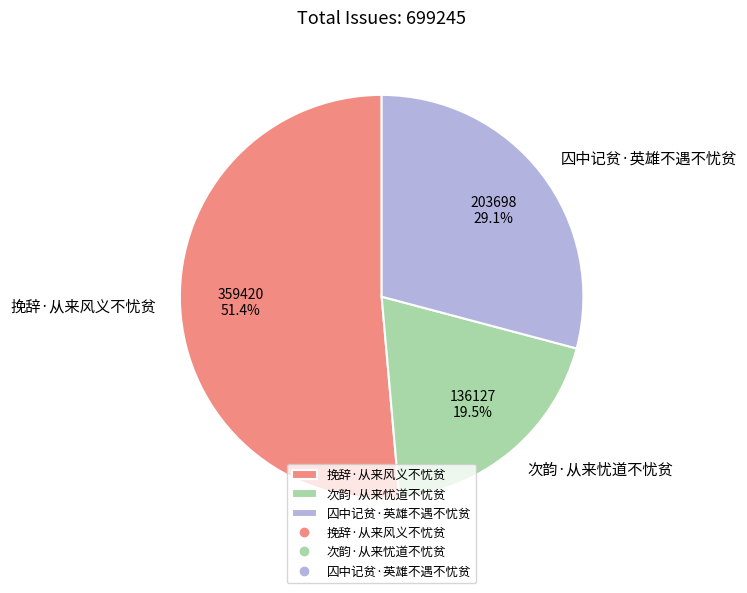

Combined, do 挽辞·从来风义不忧贫 and 次韵·从来忧道不忧贫 account for over 50%?

Yes